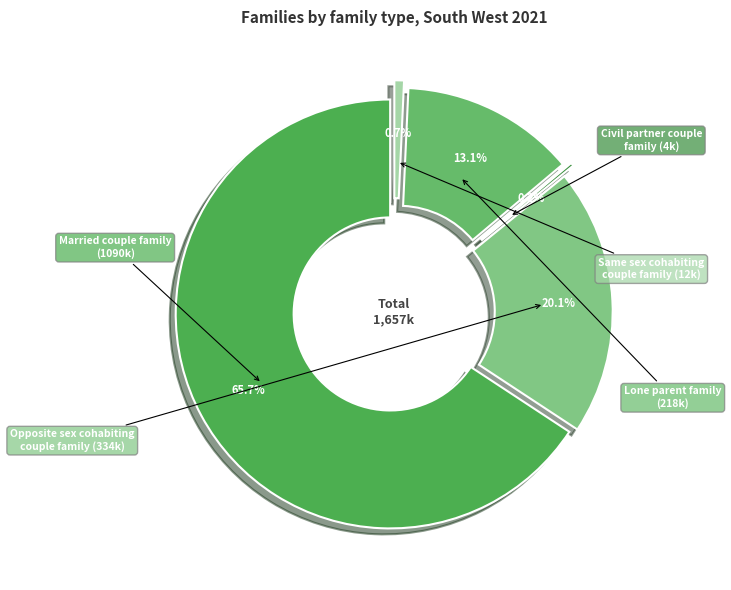

Which slice is the smallest?

Civil partner couple family